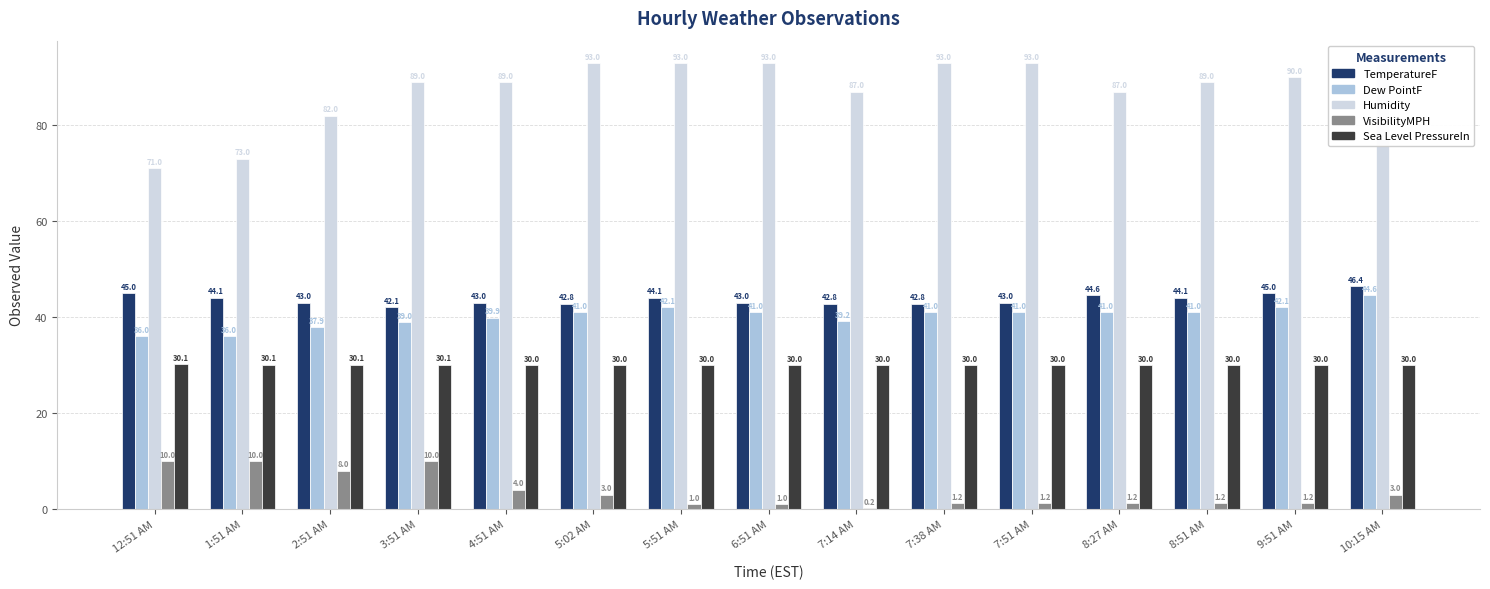

What is the difference between the maximum and minimum values in the VisibilityMPH series?

9.8